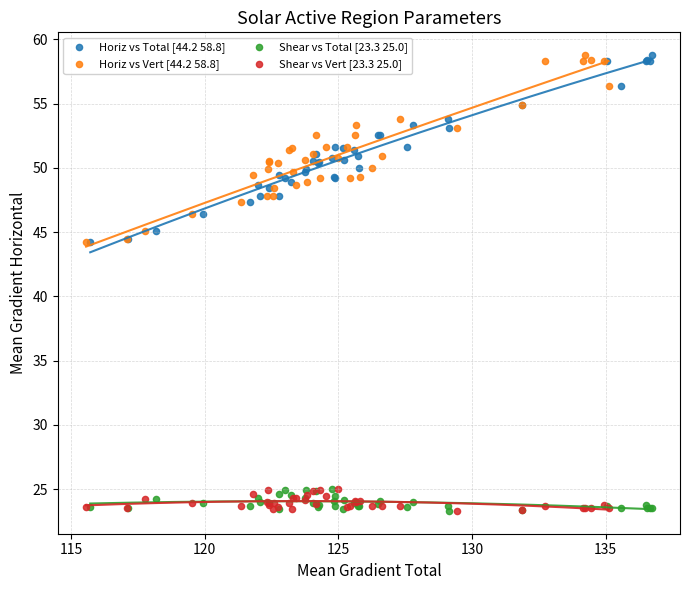

What are all the series names shown in the legend?

Horiz vs Total [44.2 58.8], Horiz vs Vert [44.2 58.8], Shear vs Total [23.3 25.0], Shear vs Vert [23.3 25.0]